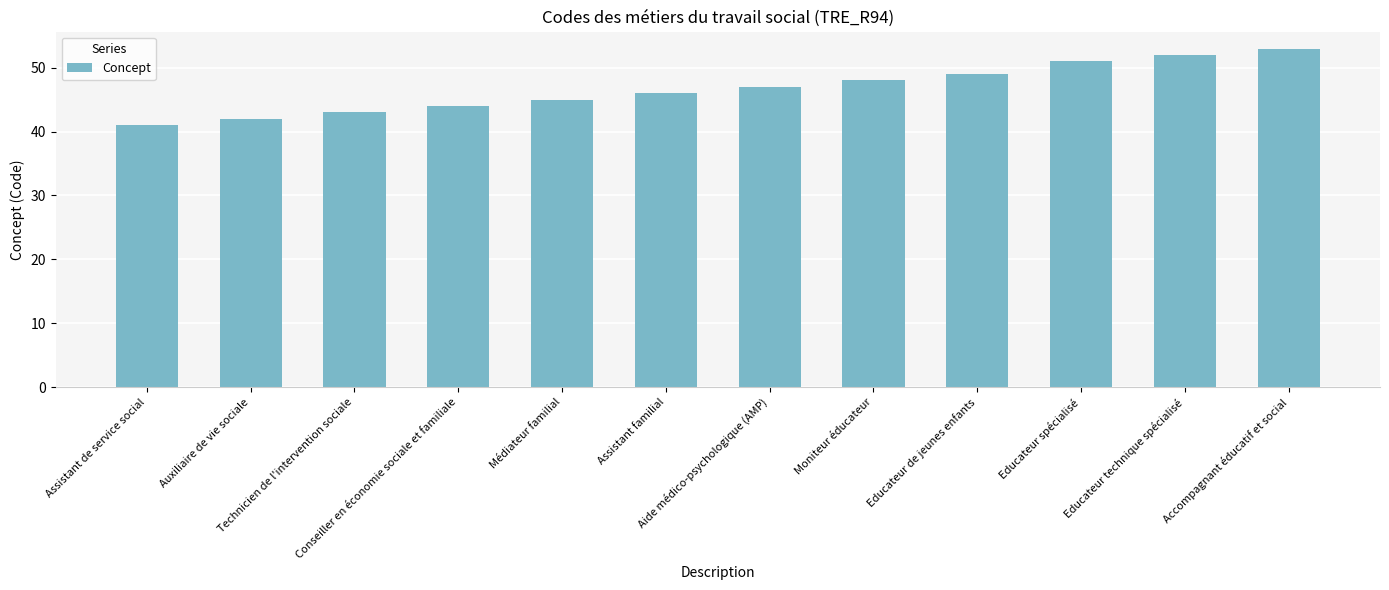

What is the average value?

47